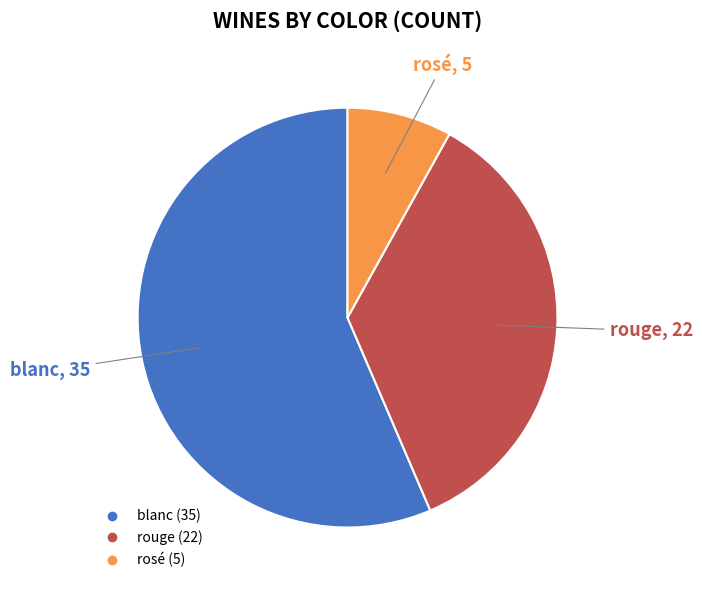

What is the largest slice in the pie chart?

blanc